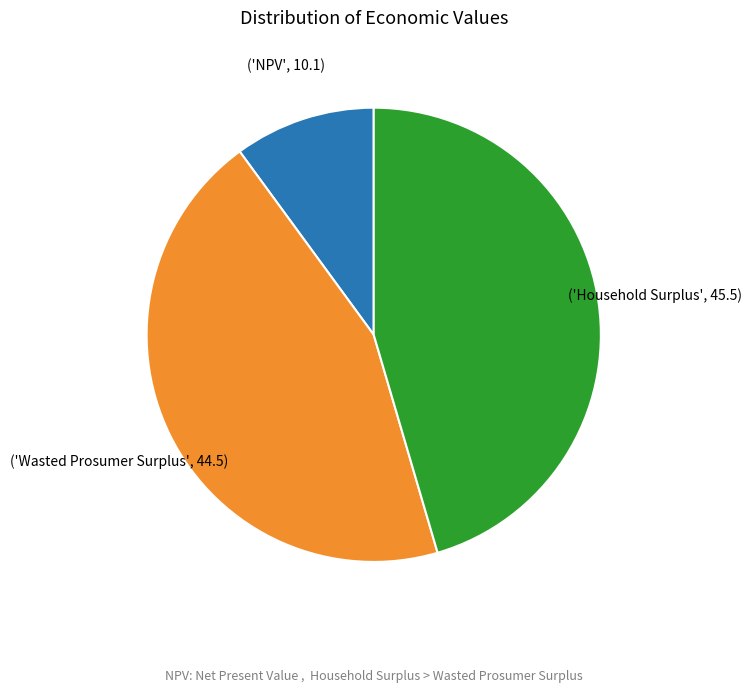

How many segments does this pie chart have?

3